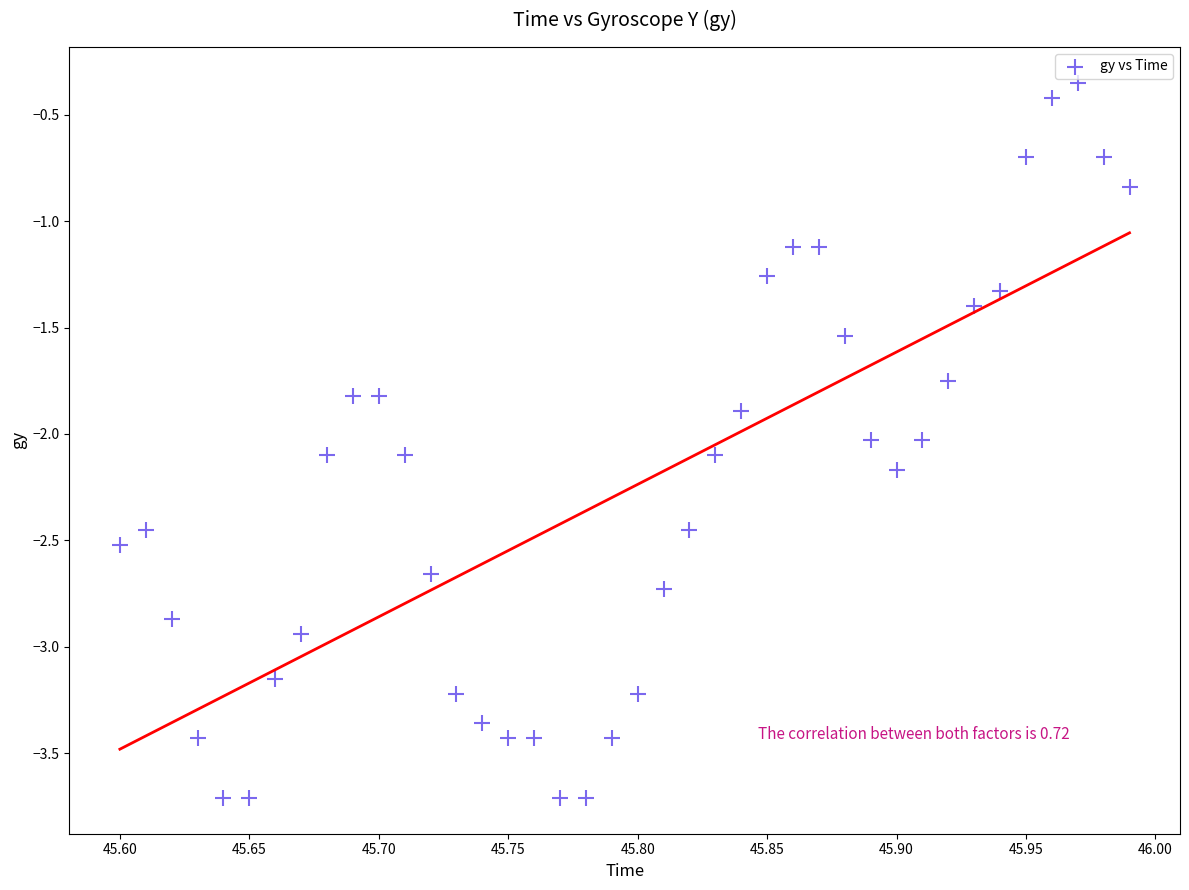

What is the range of X values (max minus min)?

0.4